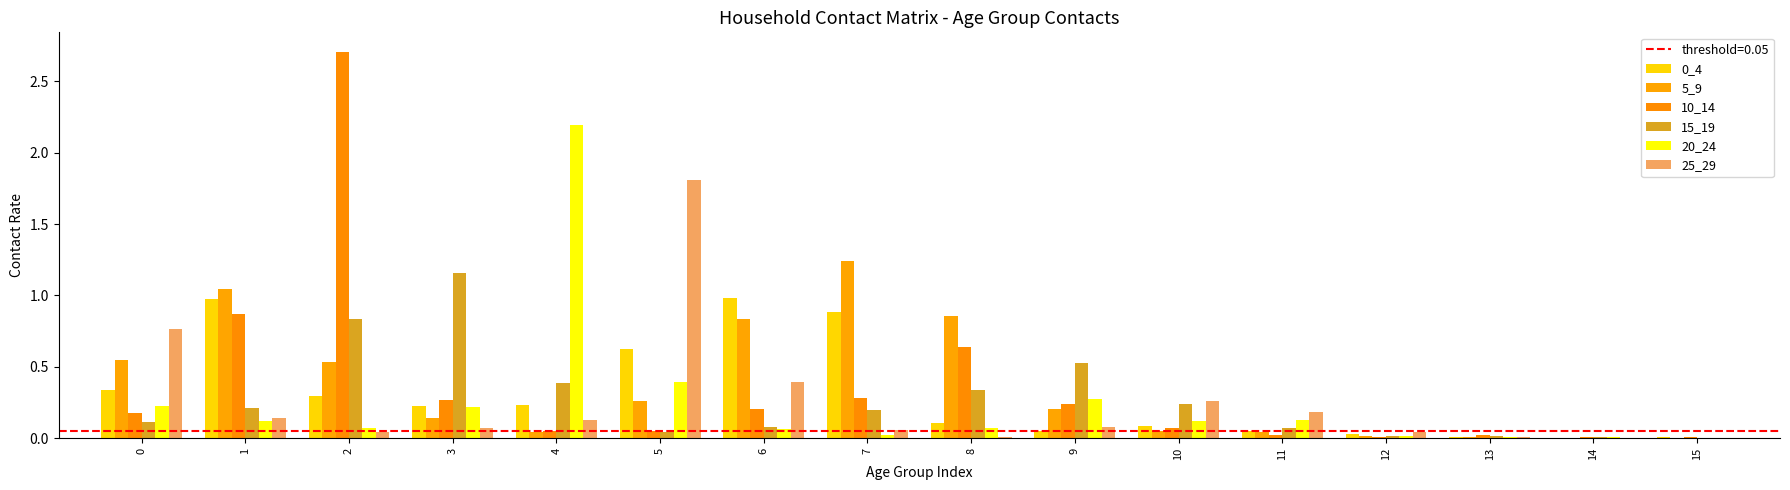

Which series has the largest total across all categories?

5_9